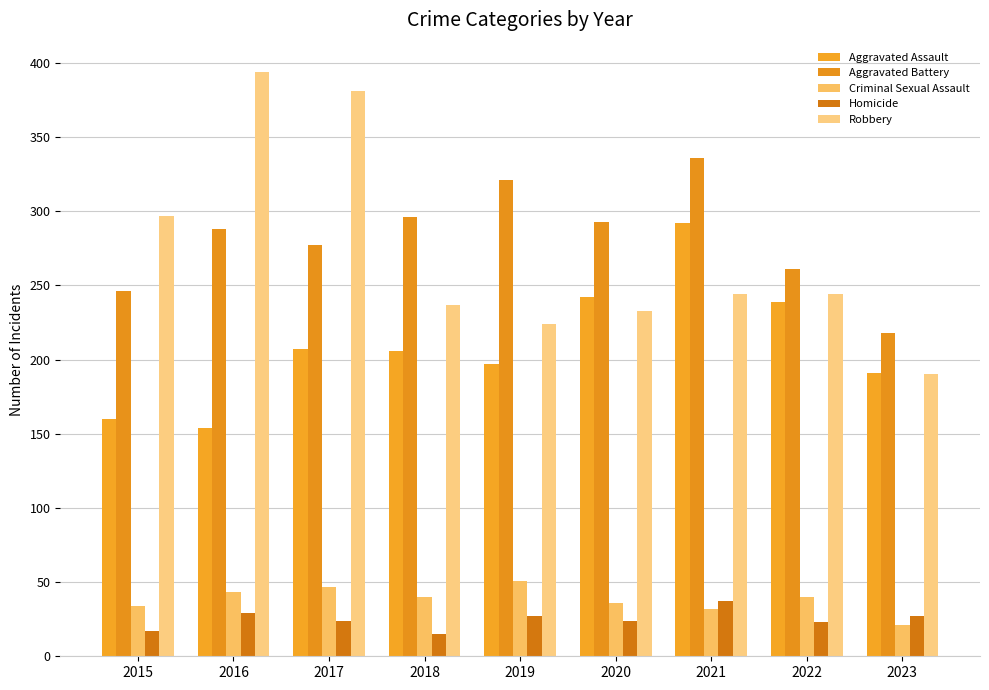

How many bars are there in each group?

5